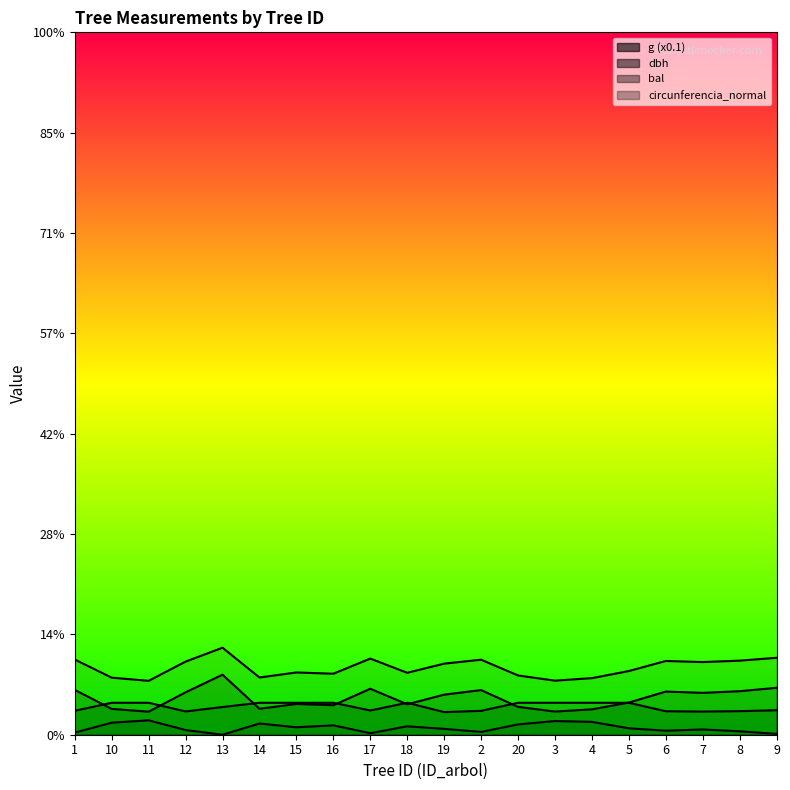

Which label corresponds to the largest value in the chart?

13